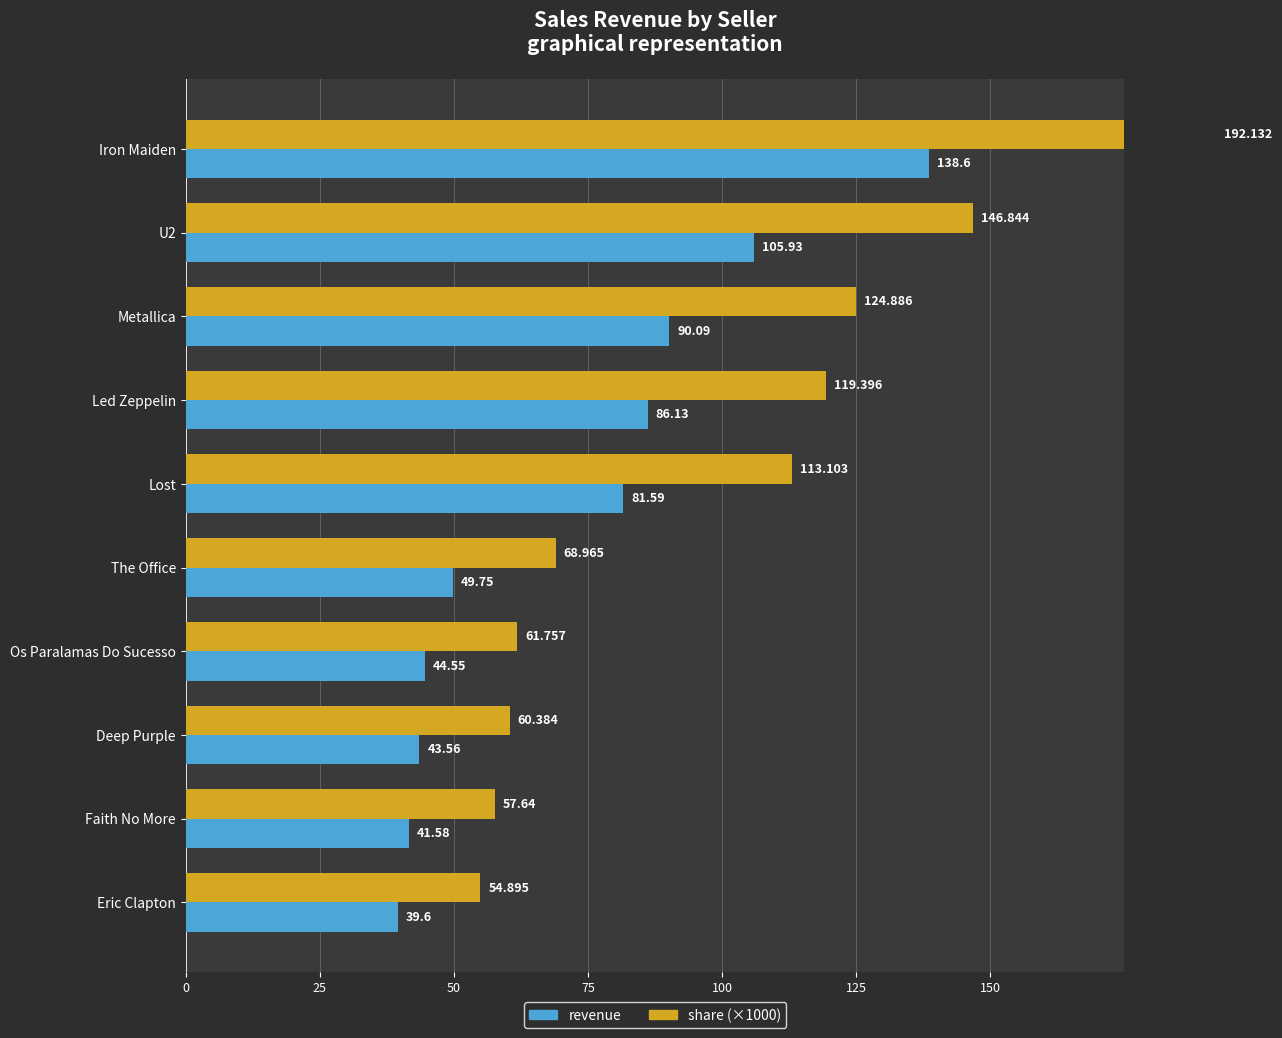

What is the difference between the maximum and minimum values in the share (×1000) series?

137.2